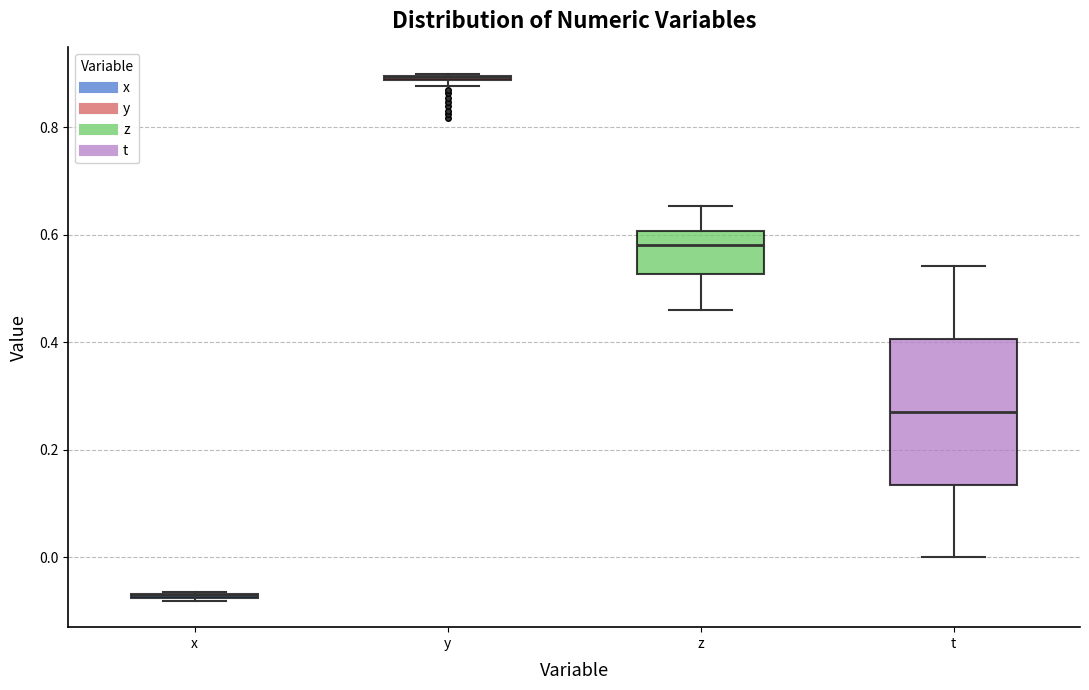

Where does the median line of the box for t sit on the y-axis? The values are not printed on the chart, so give them approximately, as read against the axis.

0.28